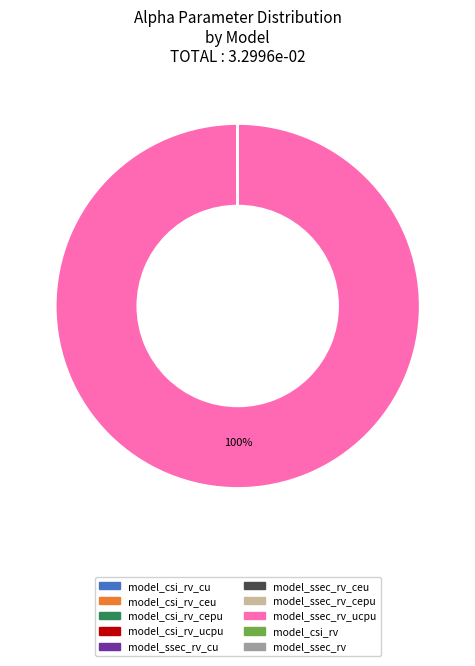

Does any single category account for the majority?

Yes